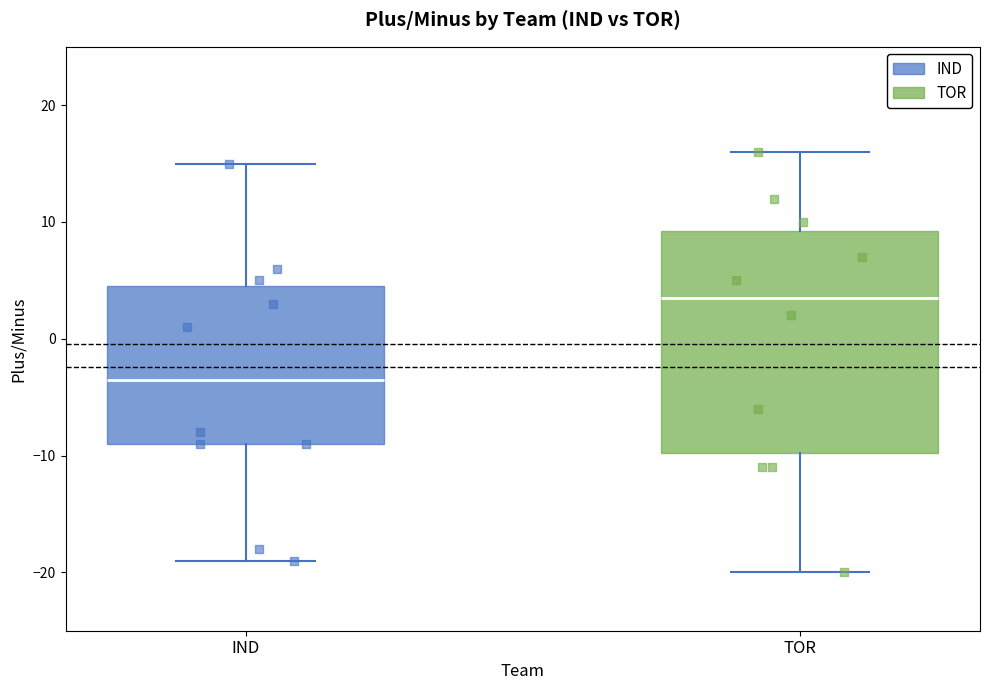

Reading left to right, transcribe this box plot: for each box, give where its median line is, the range the box spans, and where its two whiskers end, as read against the y-axis. The values are not printed on the chart, so give them approximately, as read against the axis.

IND: median -3, box -9 to 5, whiskers -19 to 15
TOR: median 4, box -10 to 9, whiskers -20 to 16